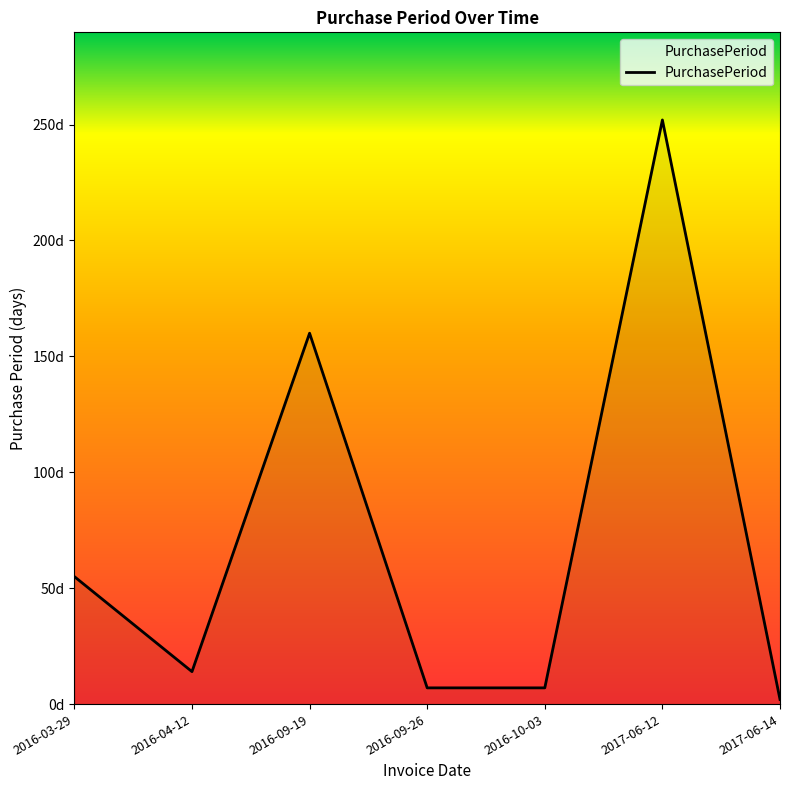

Does the chart have visible grid lines?

No